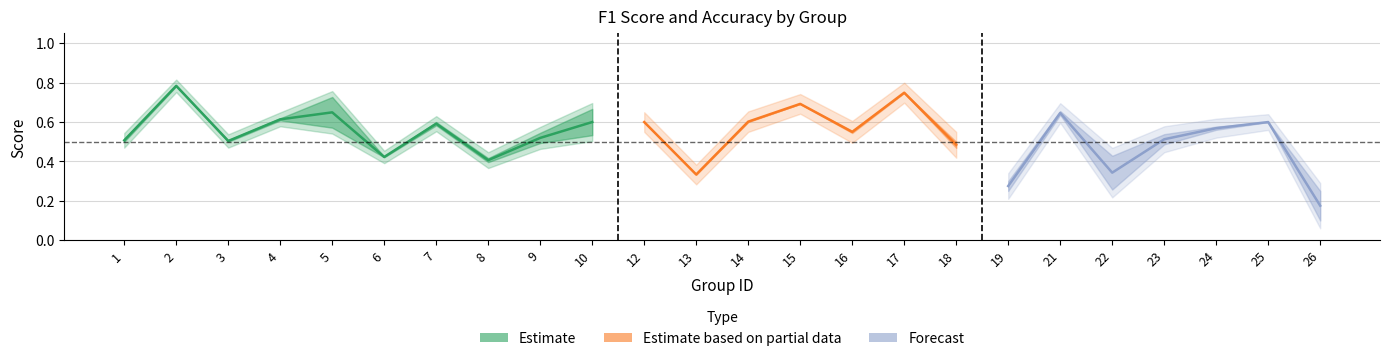

Where is the first local maximum for f1?

2